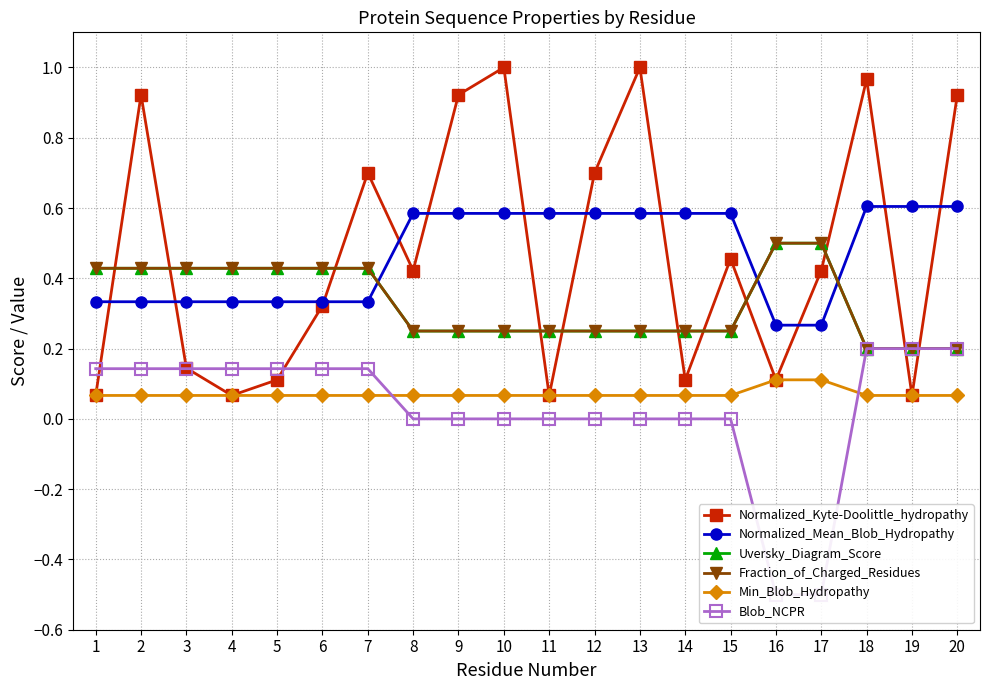

The value of Blob_NCPR at 17 is -0.7. True or false?

False